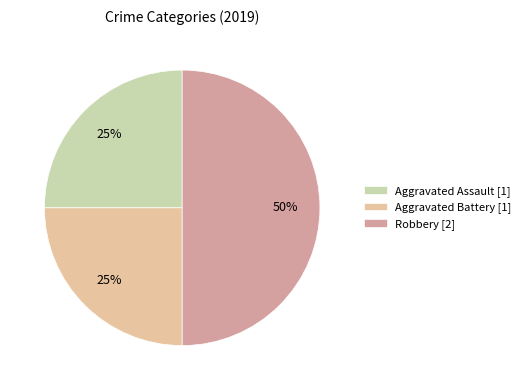

How many segments does this pie chart have?

3